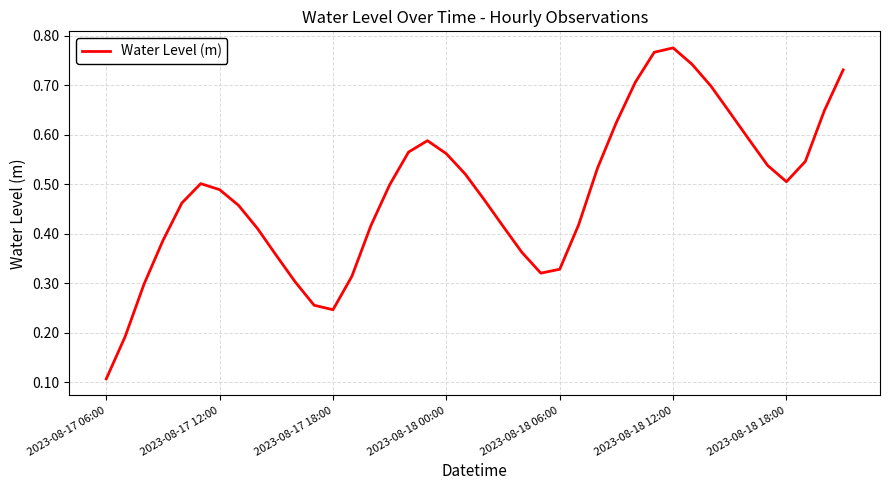

What is the difference between the maximum and second lowest values?

0.6